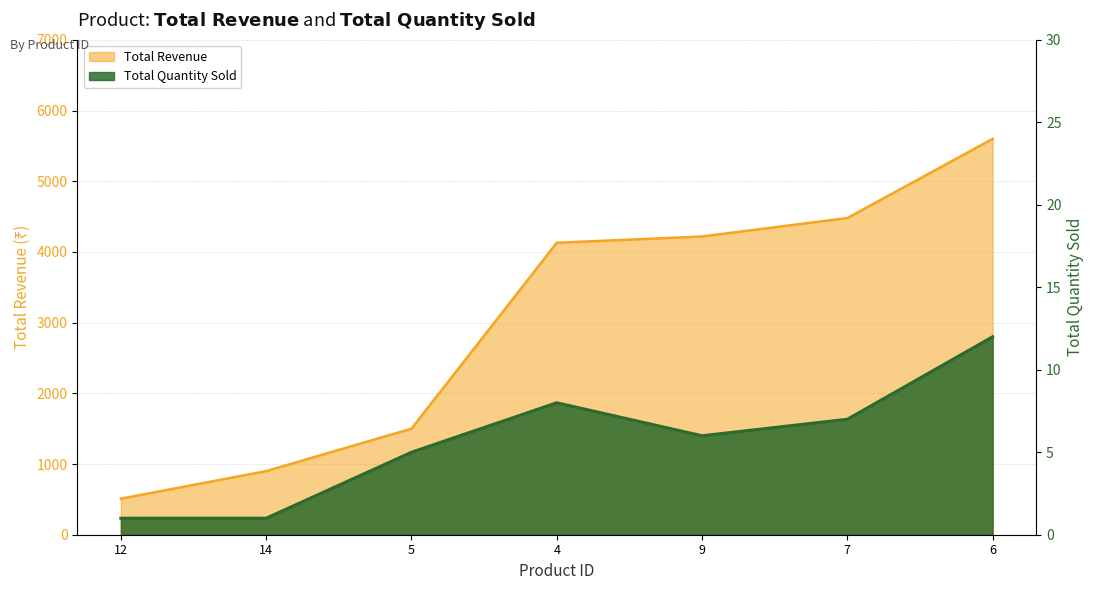

What is the sum of the Total Revenue values at 9 and 12?

4729.1